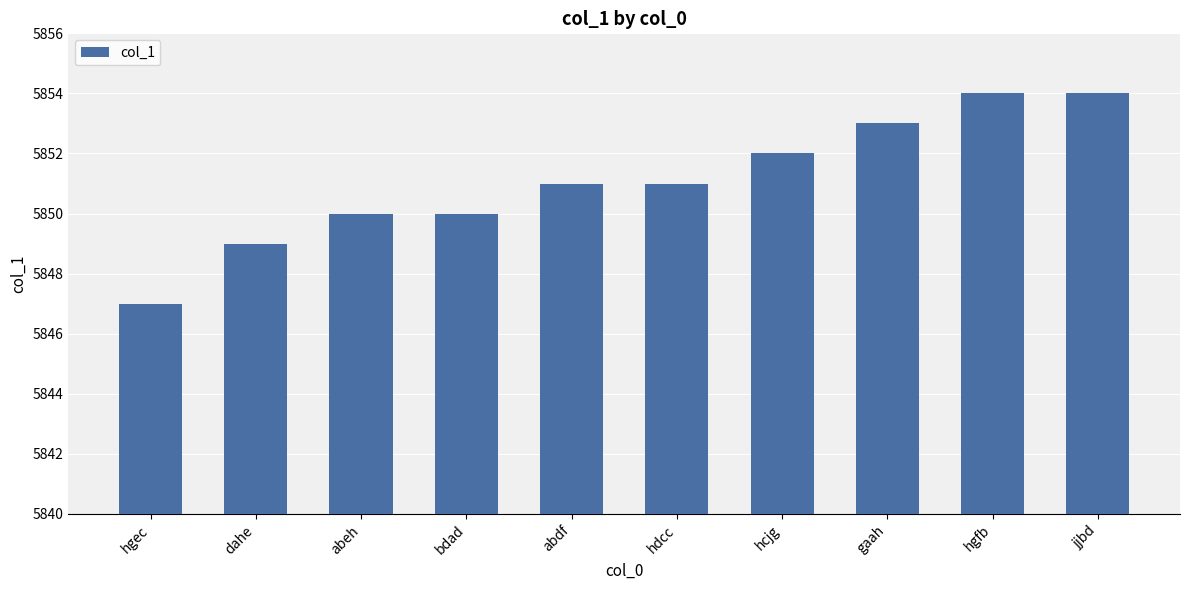

How many series are shown in this chart?

1